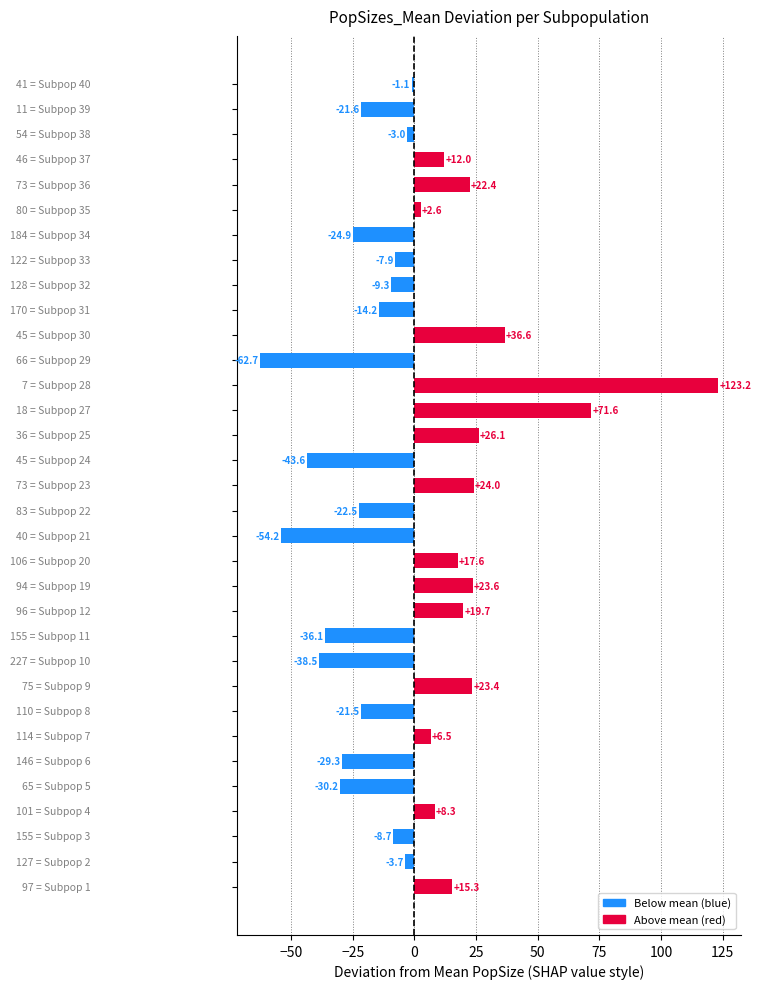

What is the difference between the second highest and second lowest values?

125.8